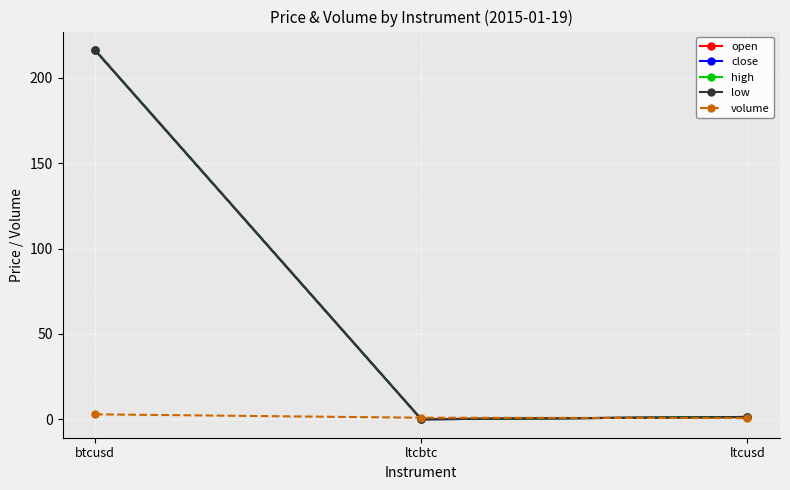

Which series has the largest range (max minus min)?

open